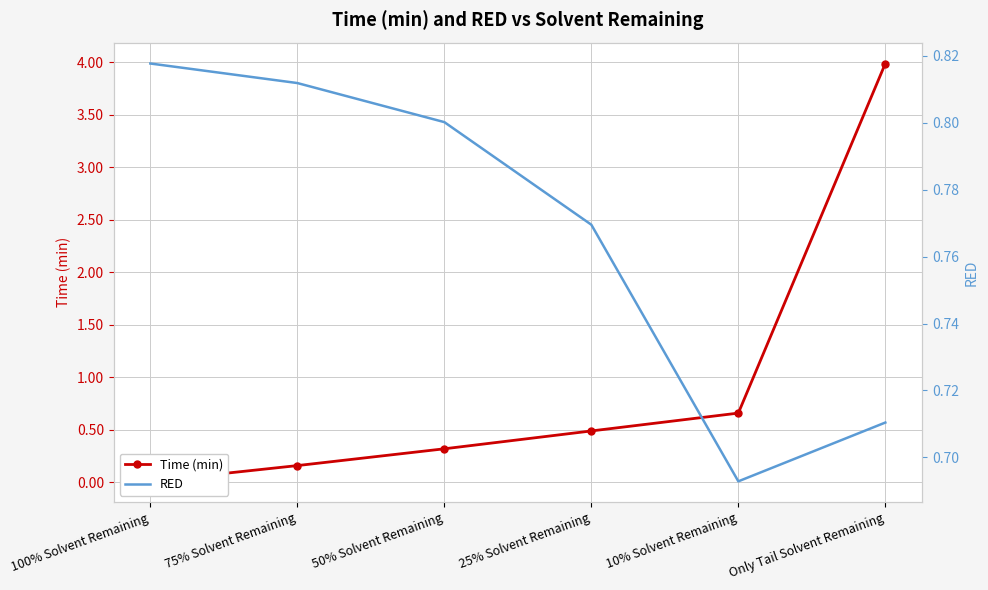

Read the Time (min) value at 10% Solvent Remaining.

0.7